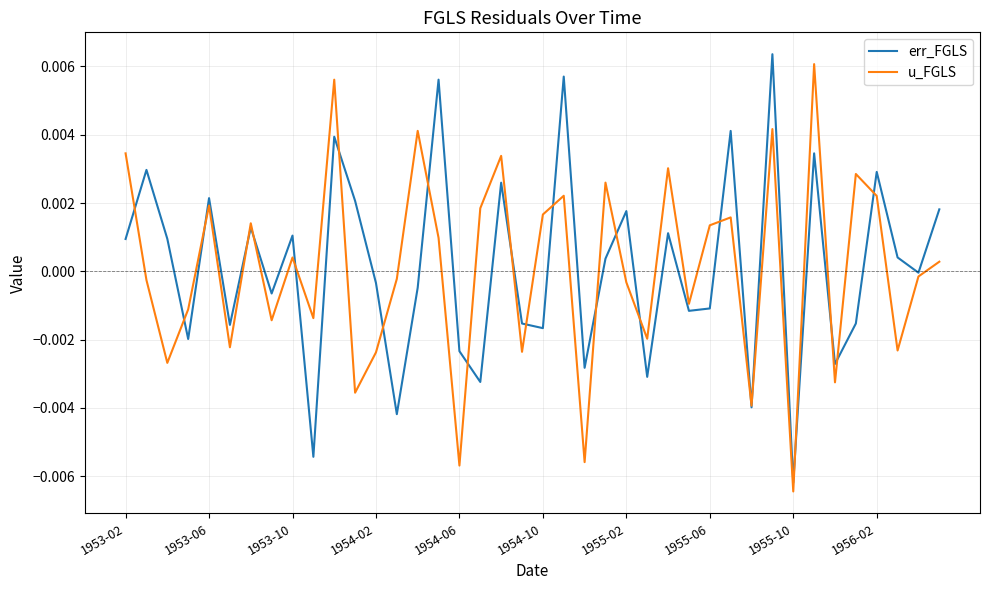

What are all the series names shown in the legend?

err_FGLS, u_FGLS